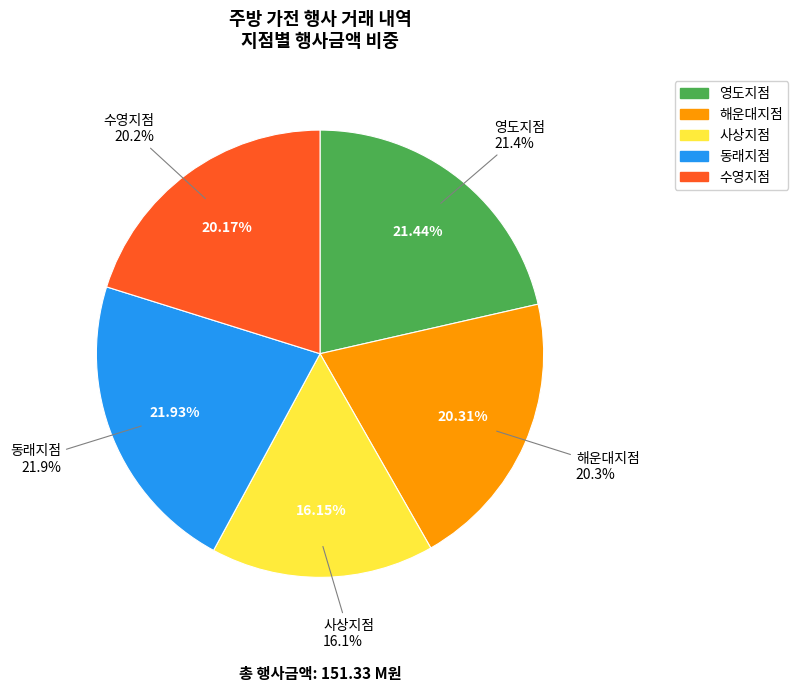

Is there any slice that represents more than half of the pie?

No